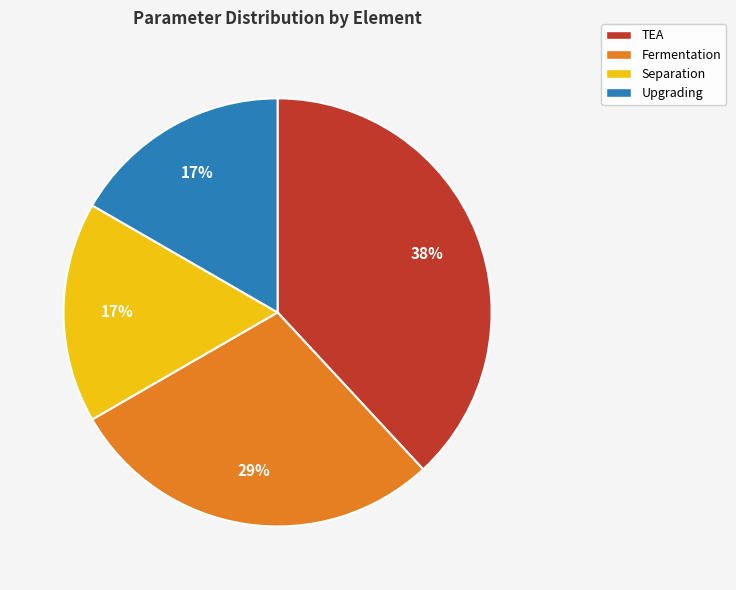

How many slices are in this pie chart?

4